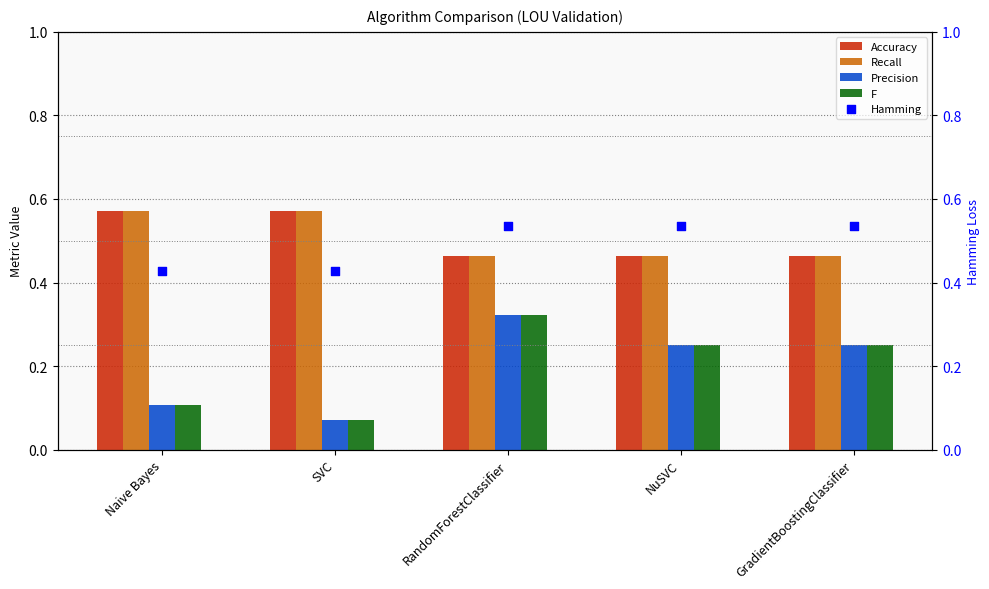

Which series has the largest total across all categories?

Accuracy